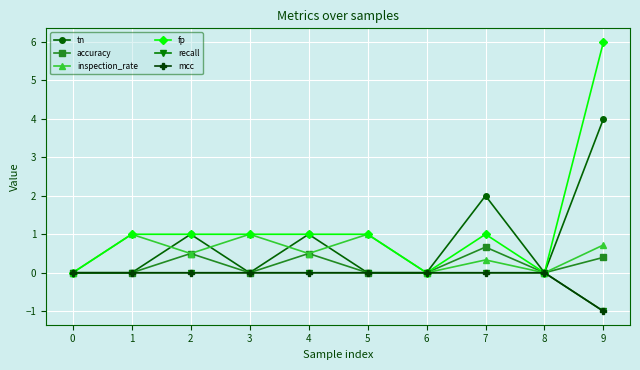

Does the chart have visible grid lines?

Yes